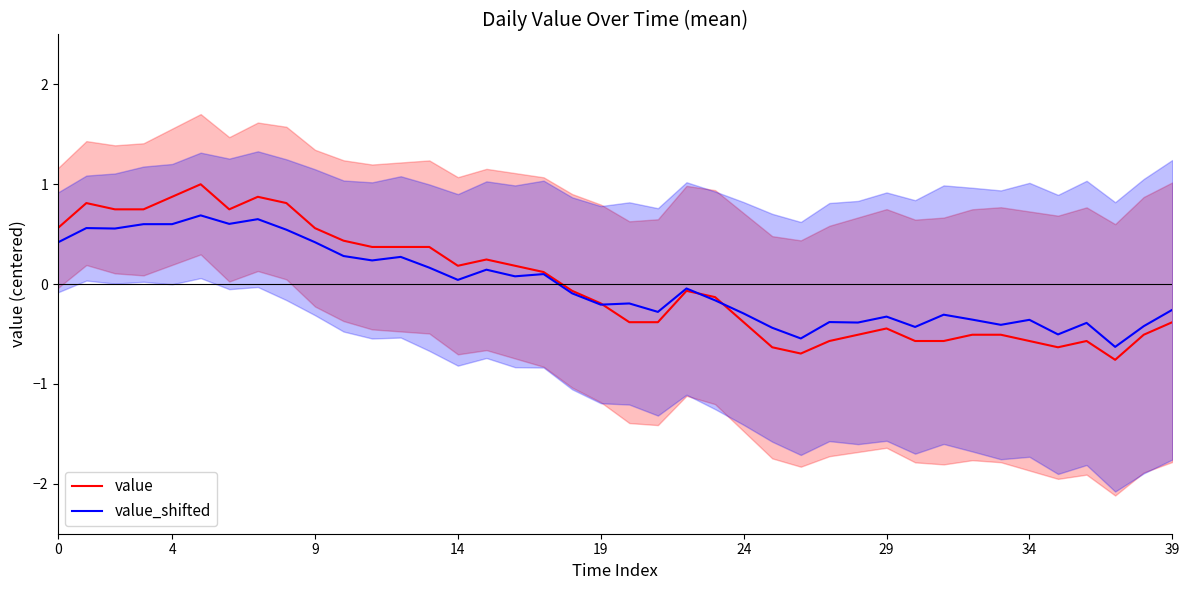

True or false: value has a value of 0.6 at 9.

True